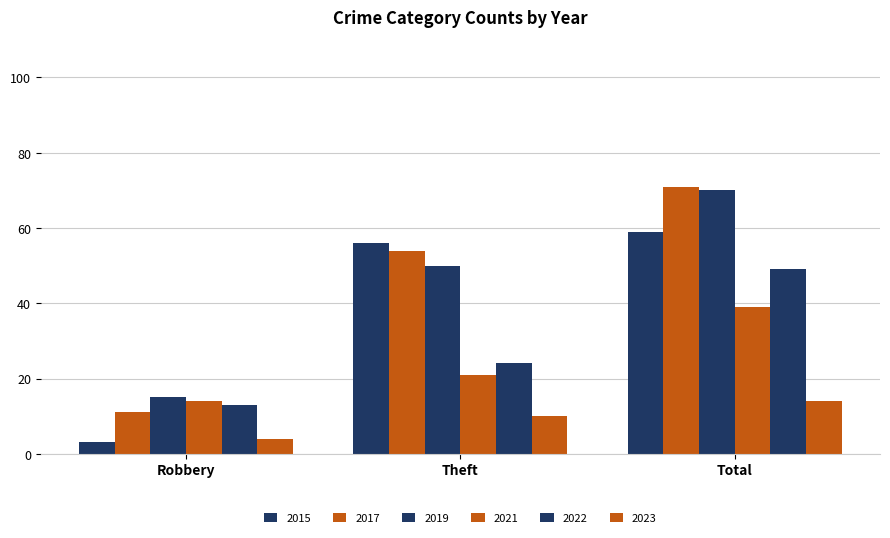

At which category does the chart reach its minimum across all series?

Robbery